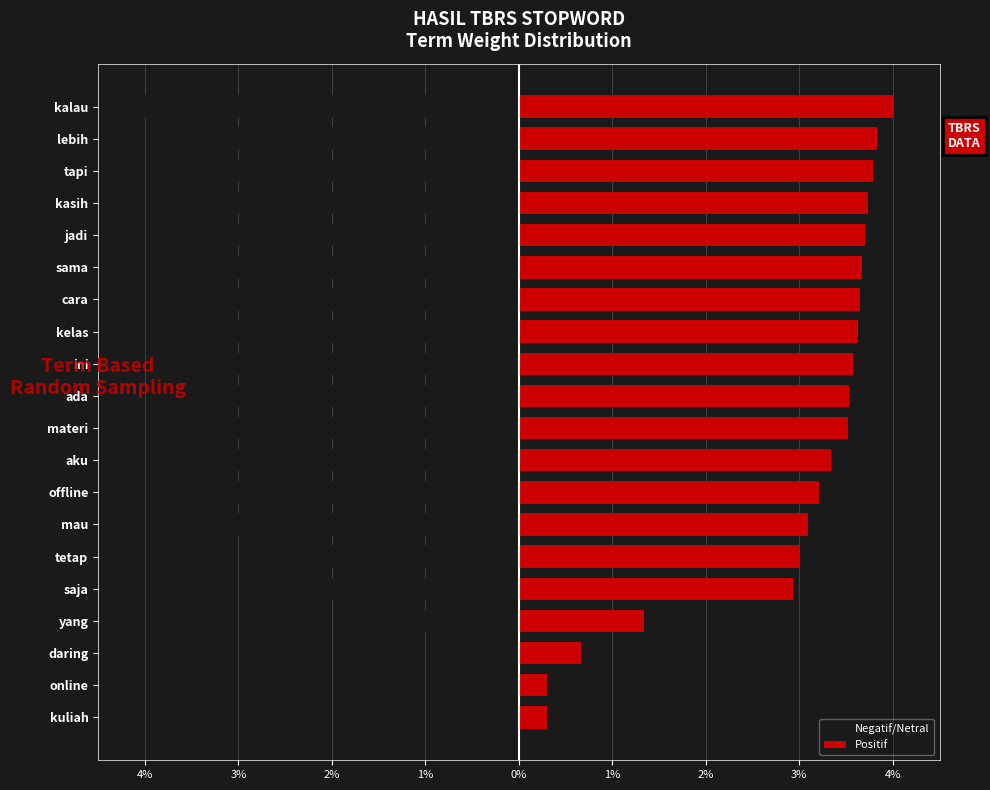

What is the average value of the Positif series?

2.9